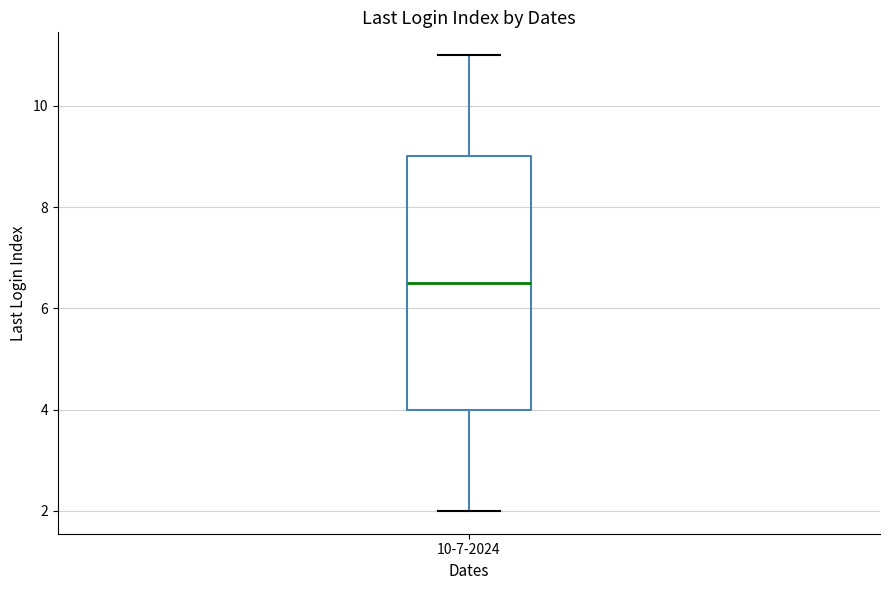

Read this box plot against the y-axis: the position of the median line, the range covered by the box, and the ends of both whiskers. The values are not printed on the chart, so give them approximately, as read against the axis.

median 6.6, box 4.0 to 9.0, whiskers 2.0 to 11.0